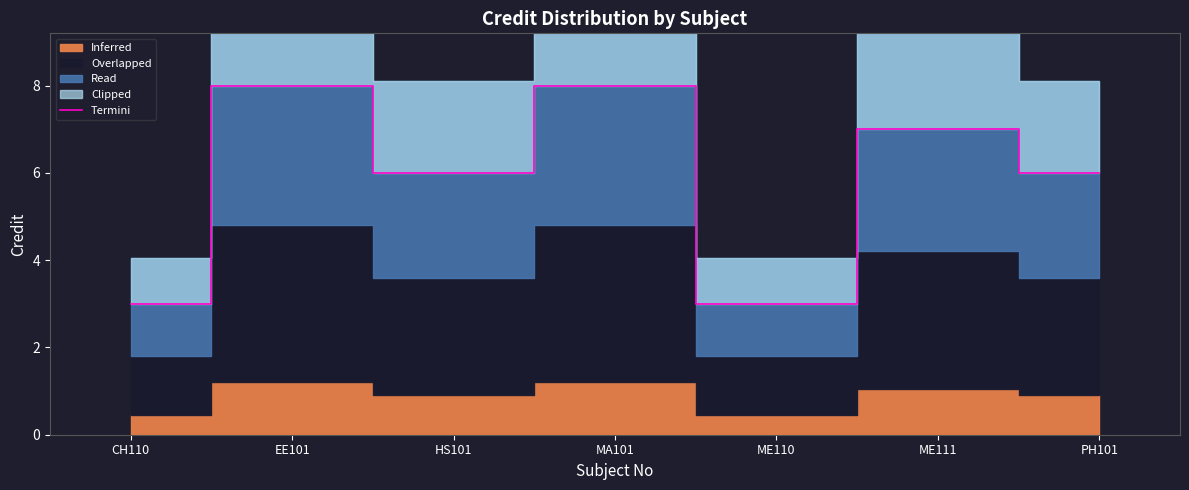

Does the chart display data point markers on the line(s)?

No